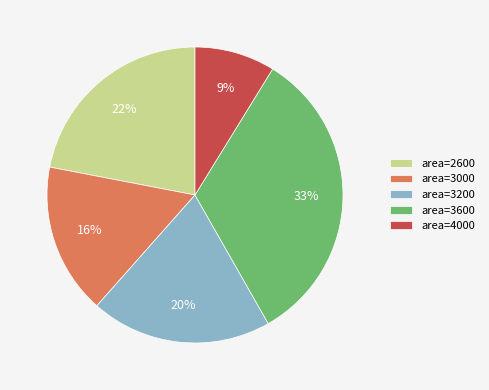

To the nearest percent, what is the average slice percentage?

20%